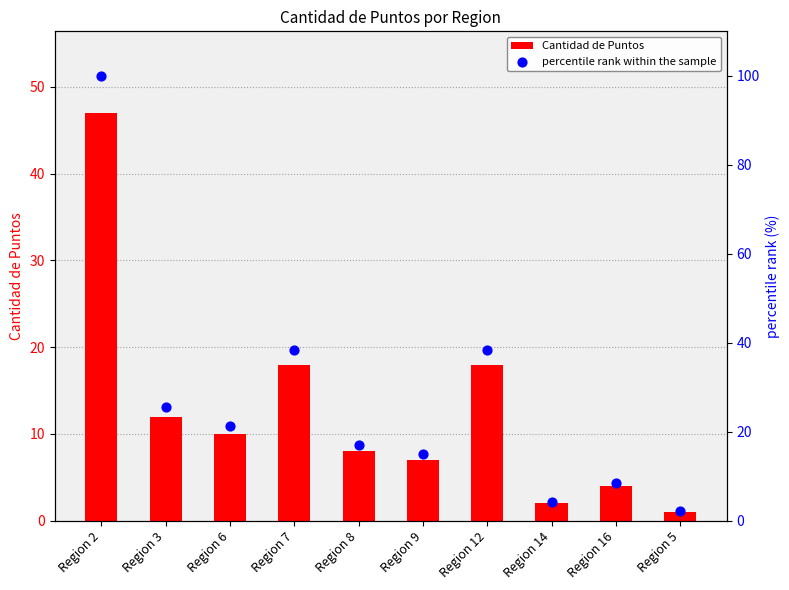

What are all the series names shown in the legend?

Cantidad de Puntos, percentile rank within the sample